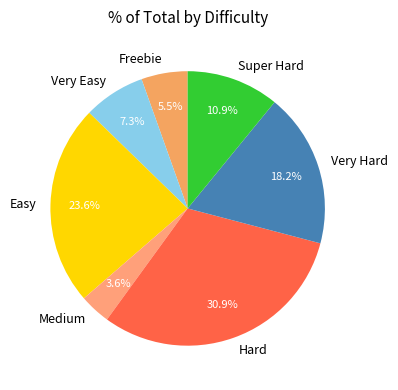

To the nearest percent, what percentage of the pie is Super Hard?

11%